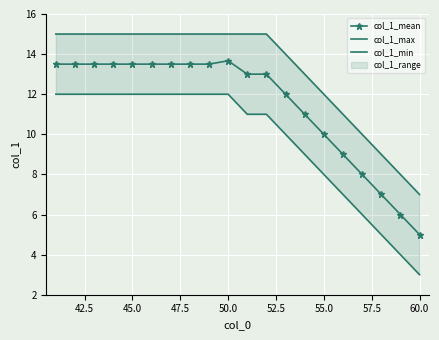

True or false: col_1_mean has more than 0 points higher than both neighbors.

True